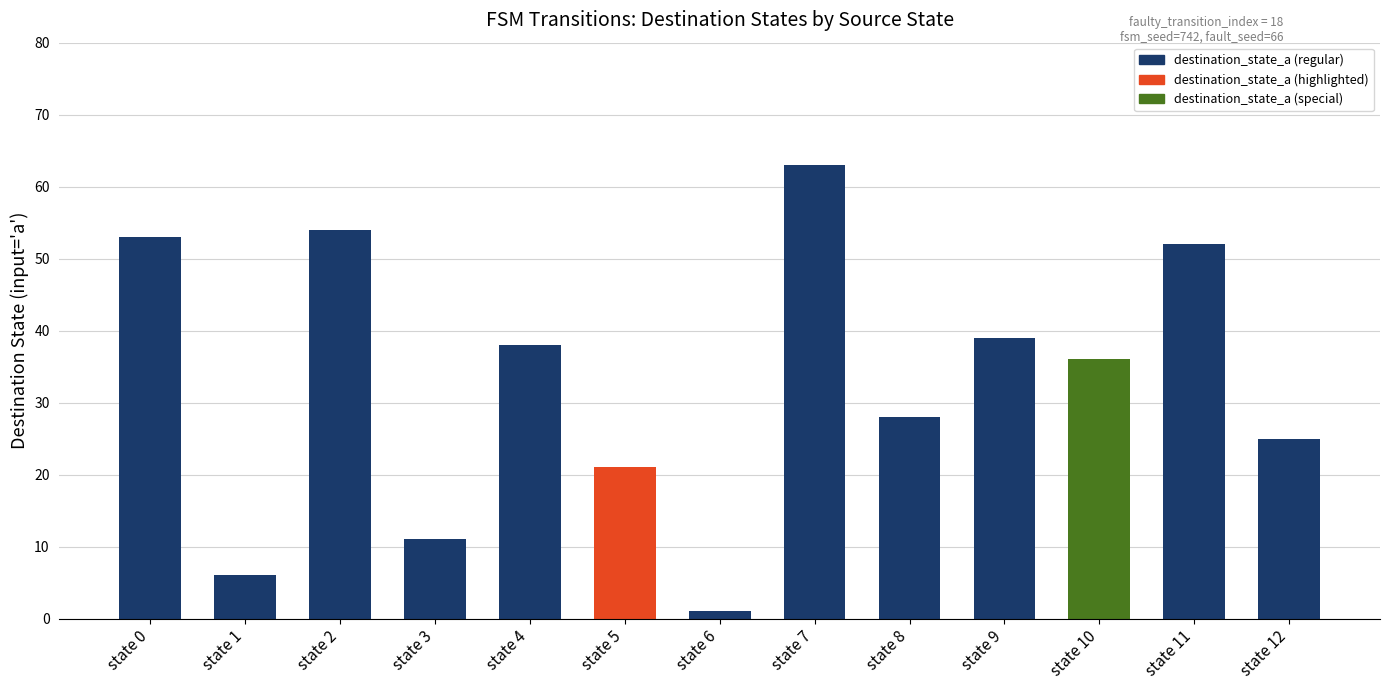

What is the sum of the values at state 10 and state 8?

64